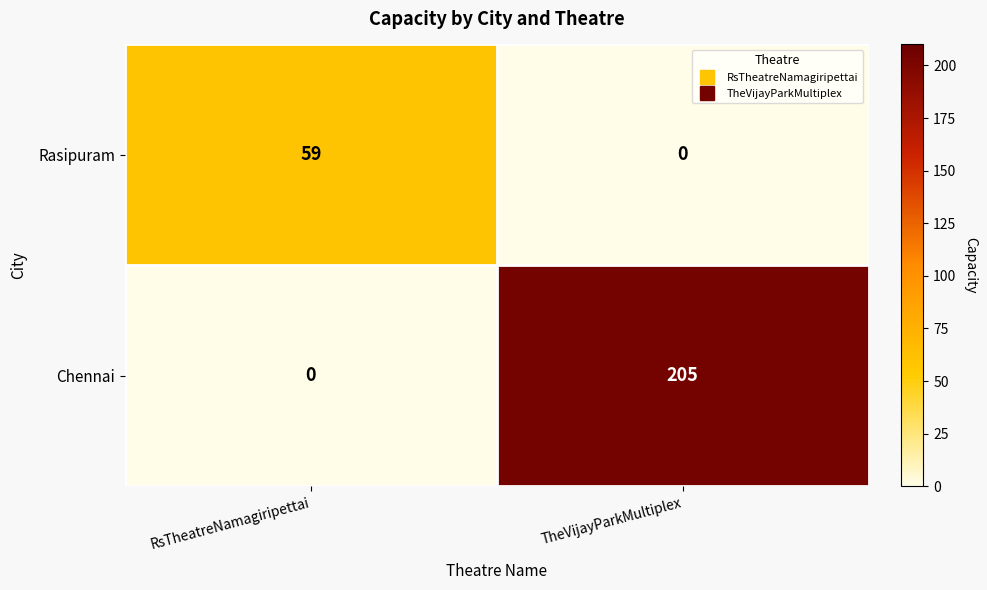

At how many categories does at least one series exceed 204?

1